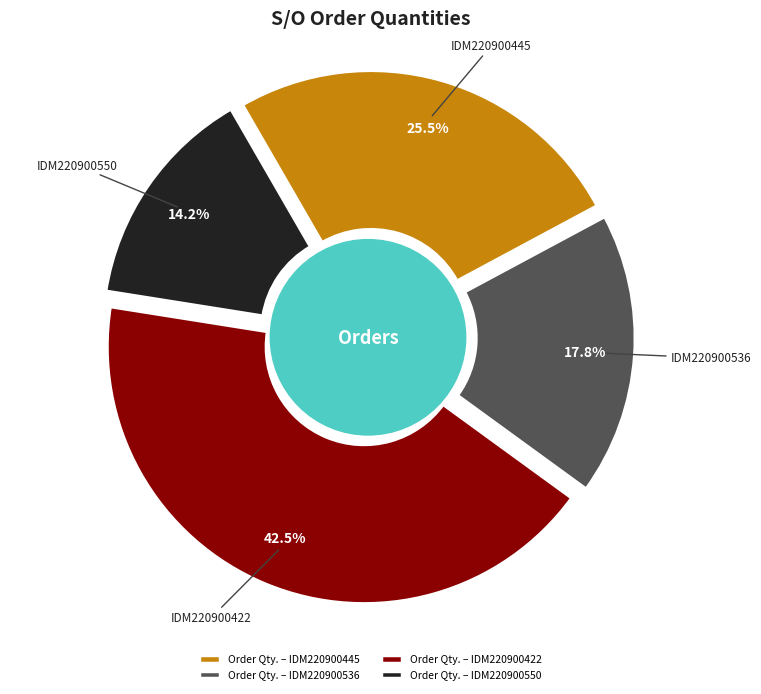

To the nearest percent, what percentage of the pie is SO02-IDM220900536?

18%